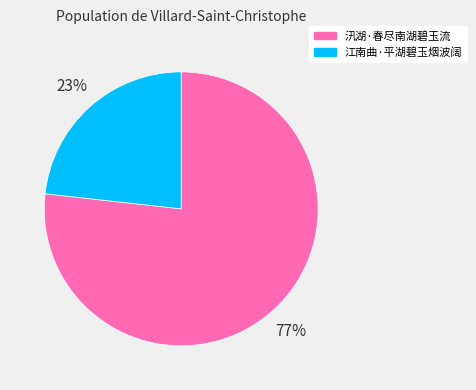

Is it true that 汛湖·春尽南湖碧玉流 is 65% of the pie?

False